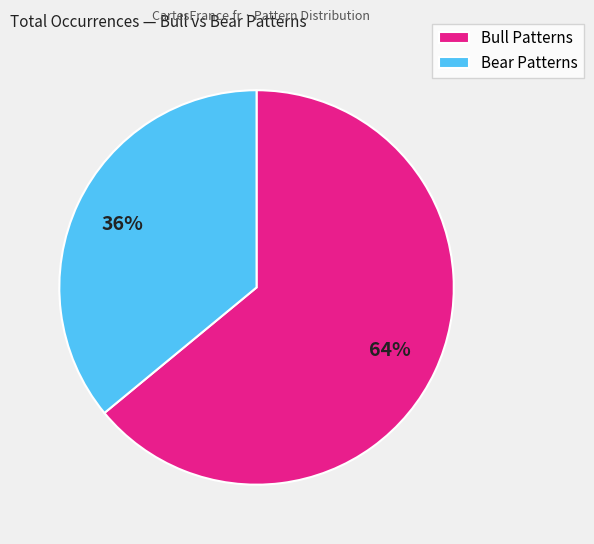

Count the number of slices in the pie.

2